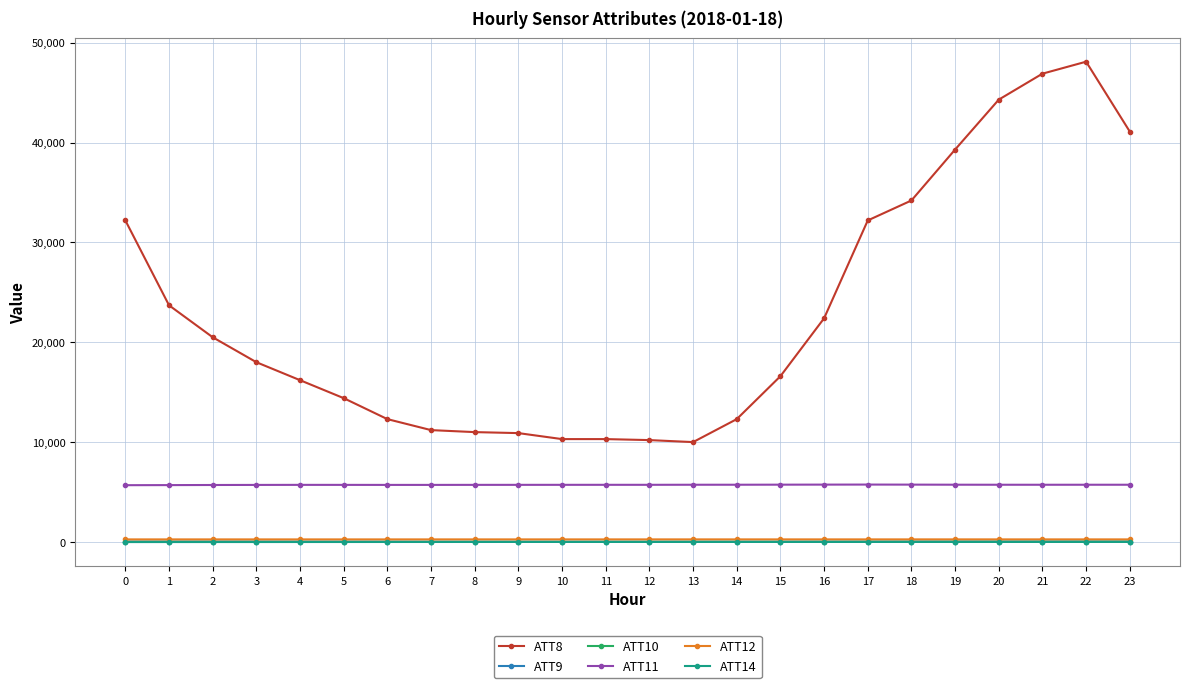

How many data points does each series have?

24